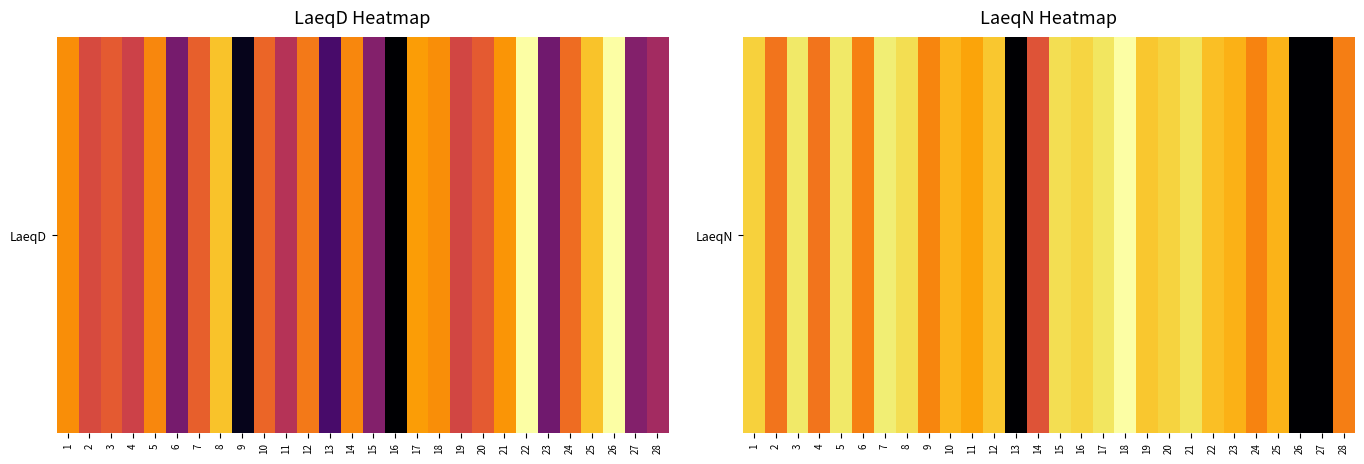

What is the sum of all values?

918.5